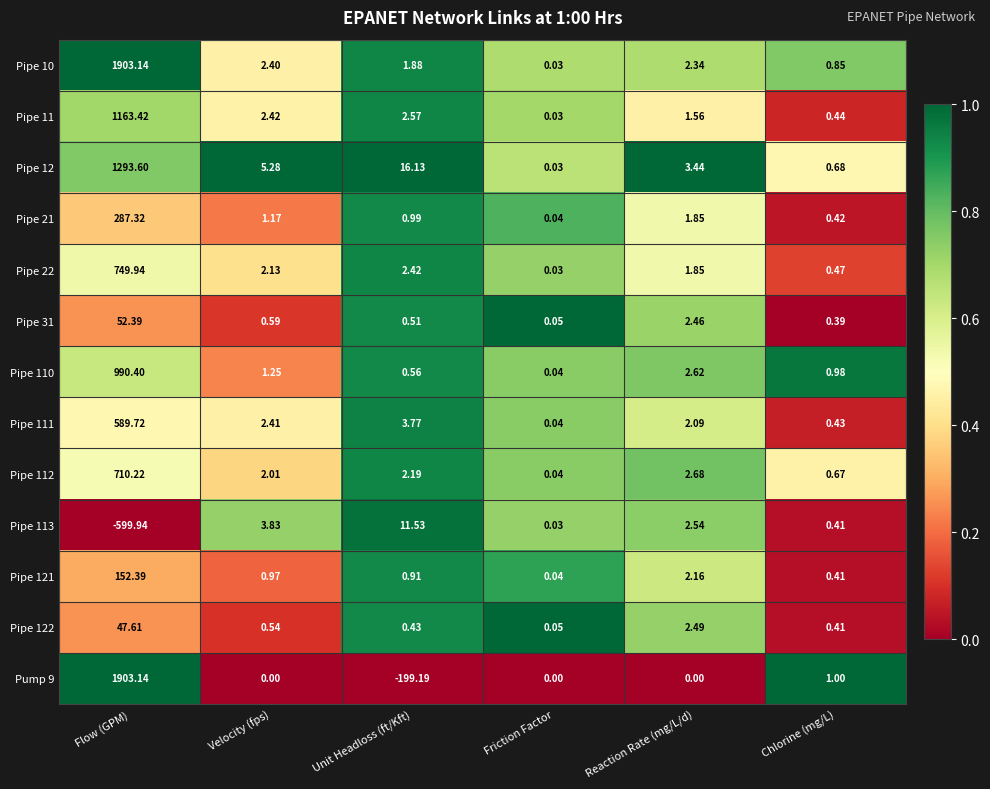

Is the value of Pipe 31 at Reaction Rate (mg/L/d) greater than the value of Pipe 11 at Unit Headloss (ft/Kft)?

No